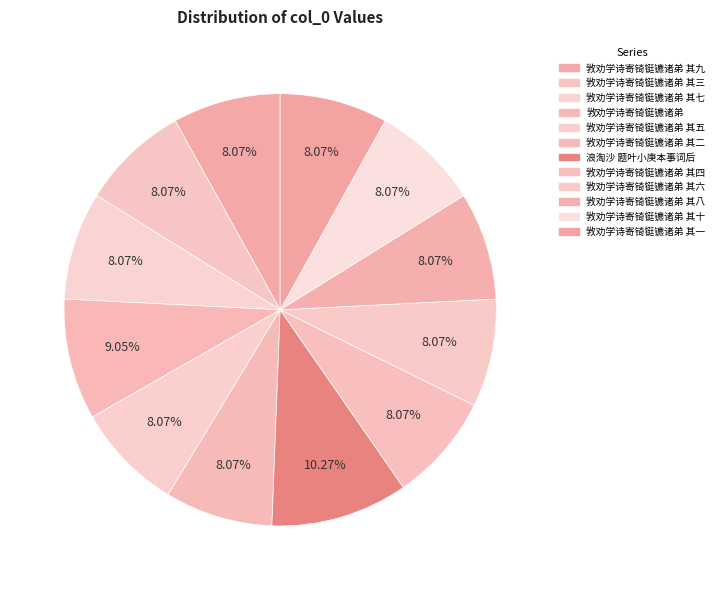

Which has a higher value, 敩劝学诗寄锜铤镳诸弟 其九 or 敩劝学诗寄锜铤镳诸弟 其七?

敩劝学诗寄锜铤镳诸弟 其九